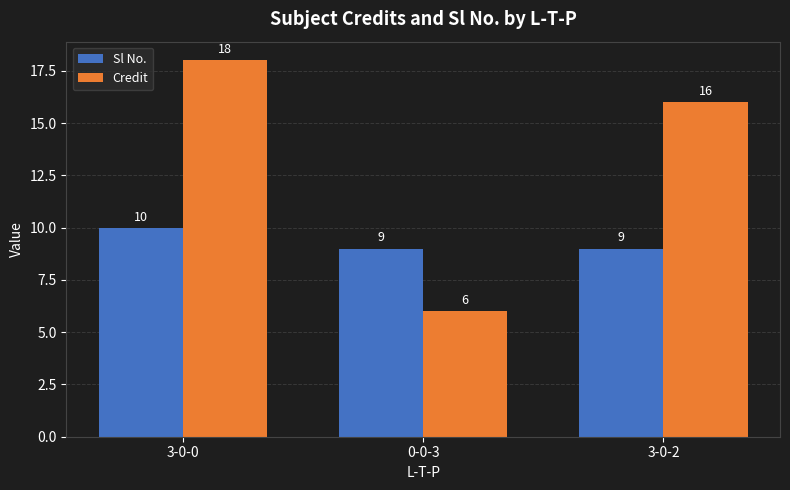

What is the lowest value of the Credit series?

6